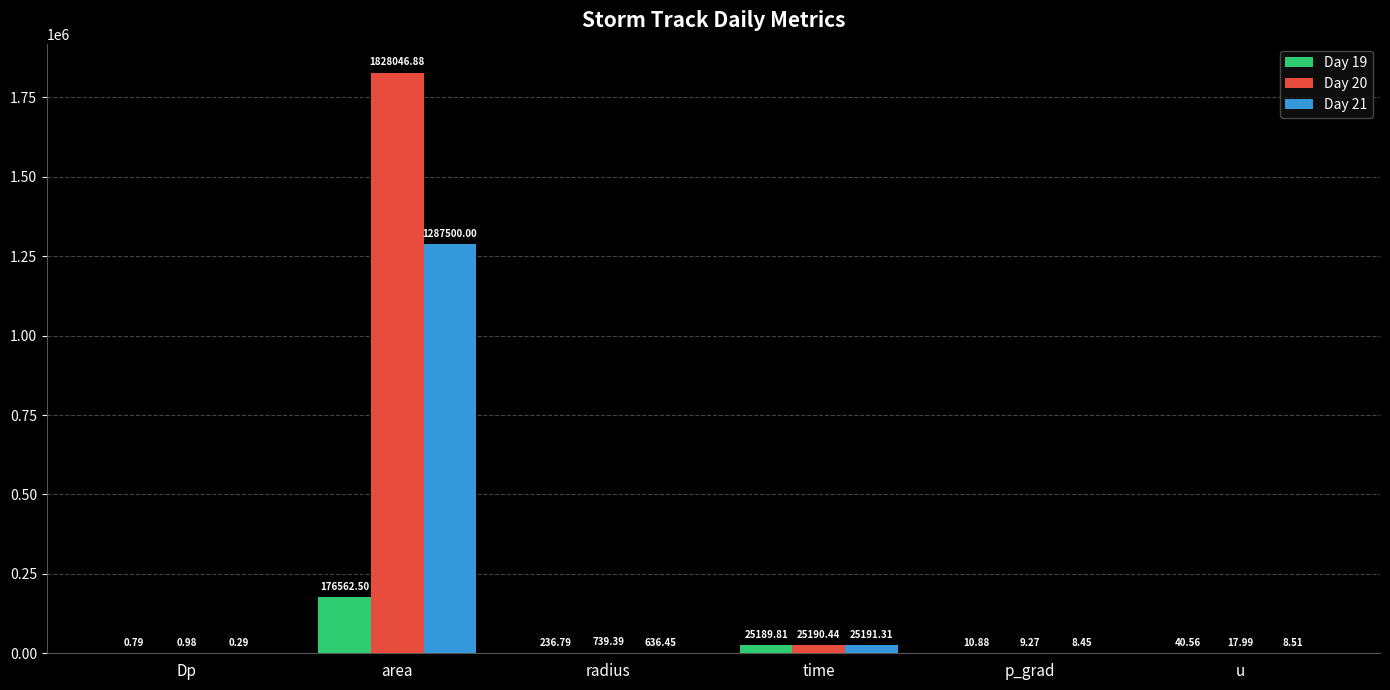

The value of Day 21 at radius is 636.4. True or false?

True